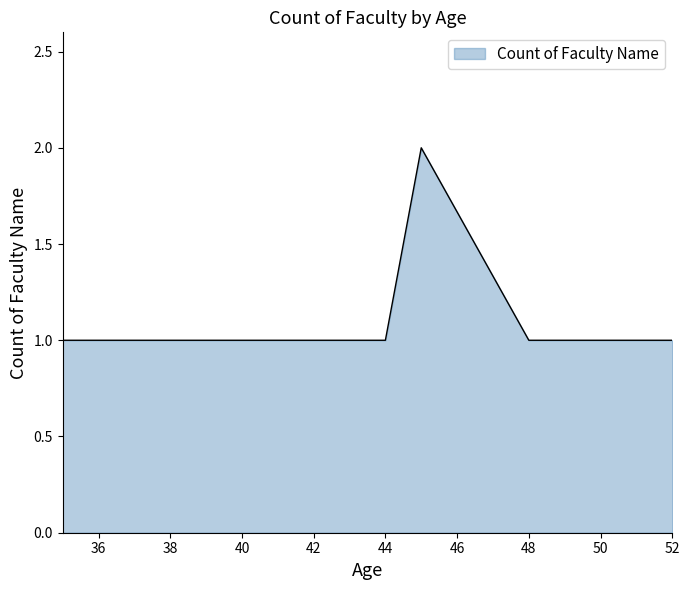

What is the maximum value shown in the chart?

2